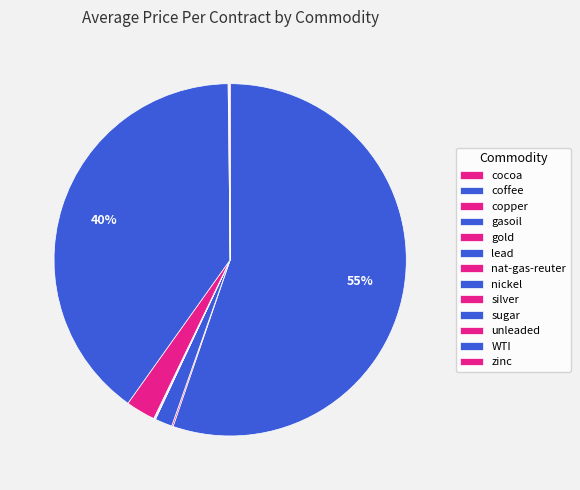

Is the sum of gold and unleaded greater than half?

No